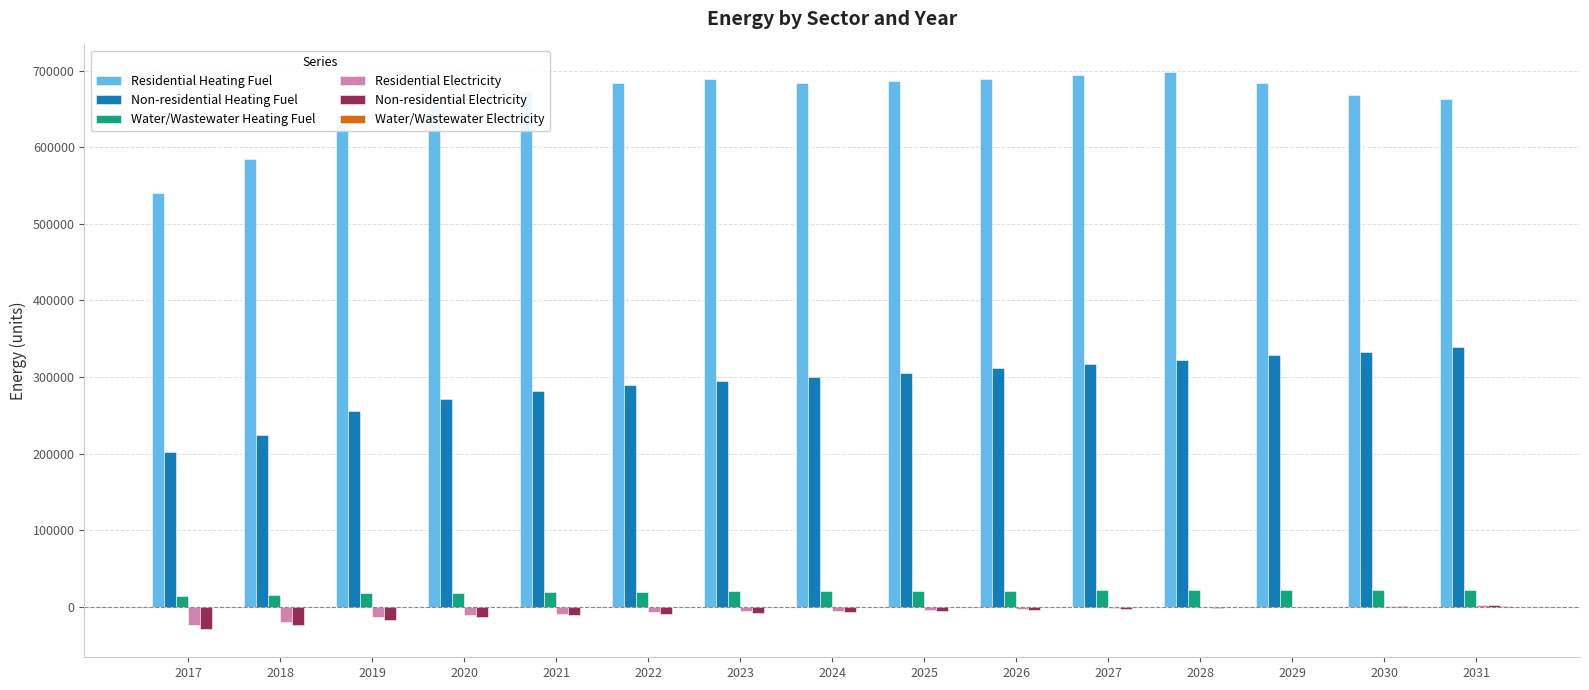

Does the chart contain stacked bars?

No